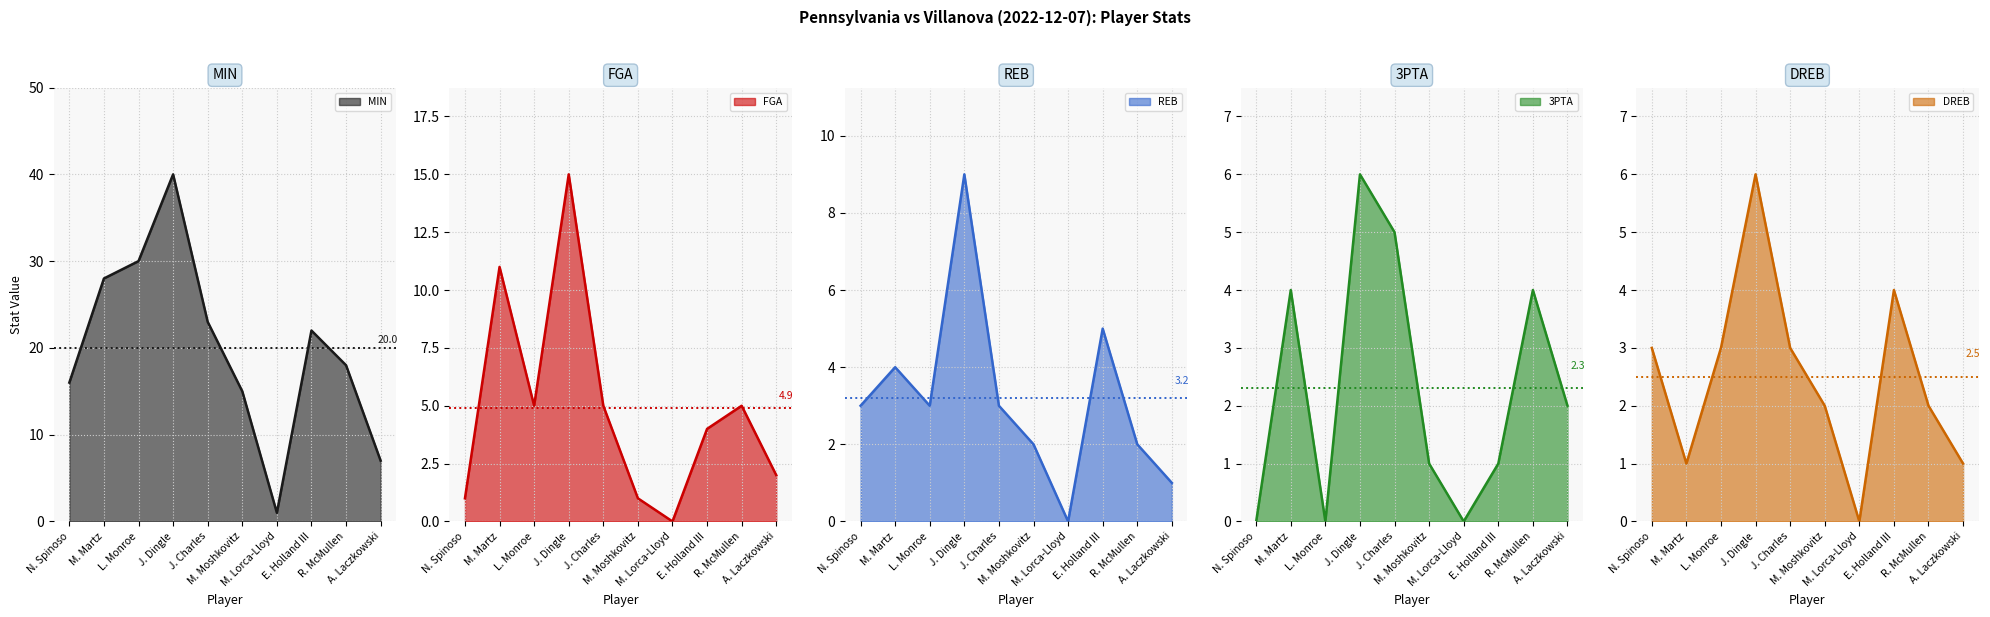

How many data points does each series have?

10